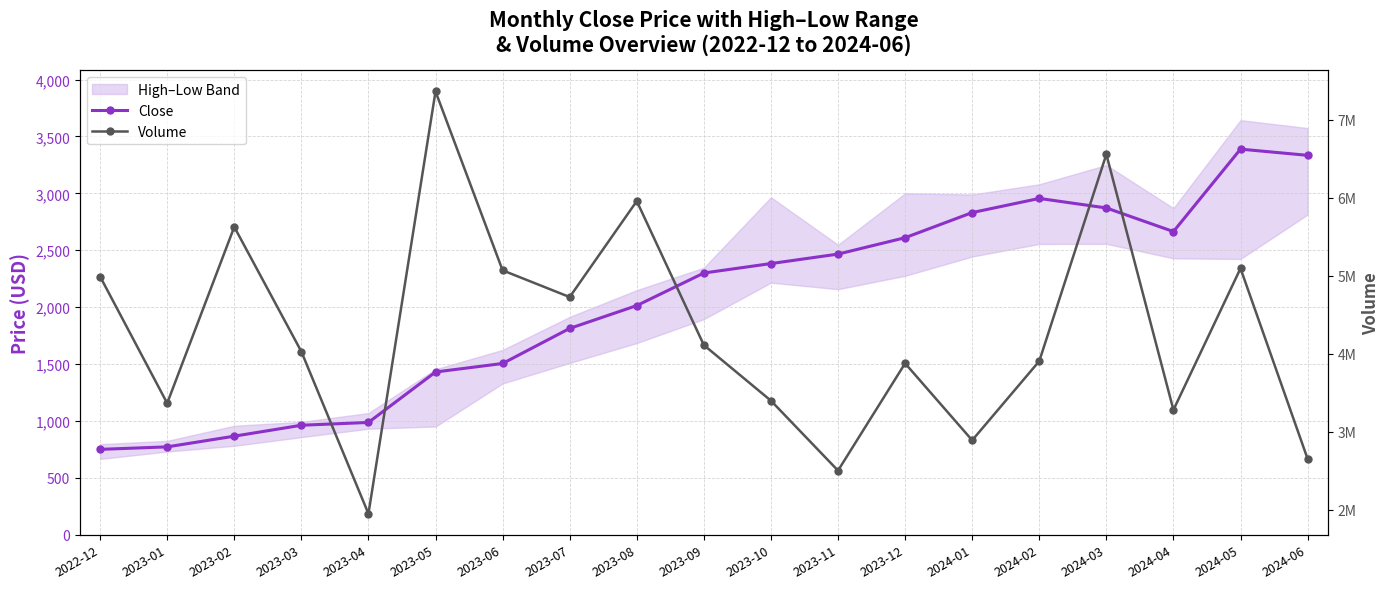

List the labels in order of Volume value, largest first.

2023-05, 2024-03, 2023-08, 2023-02, 2024-05, 2023-06, 2022-12, 2023-07, 2023-09, 2023-03, 2024-02, 2023-12, 2023-10, 2023-01, 2024-04, 2024-01, 2024-06, 2023-11, 2023-04